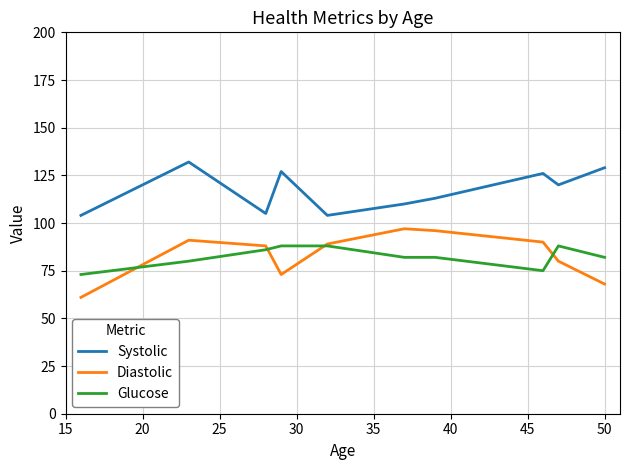

List the series in order of their peak value, lowest first.

Glucose, Diastolic, Systolic